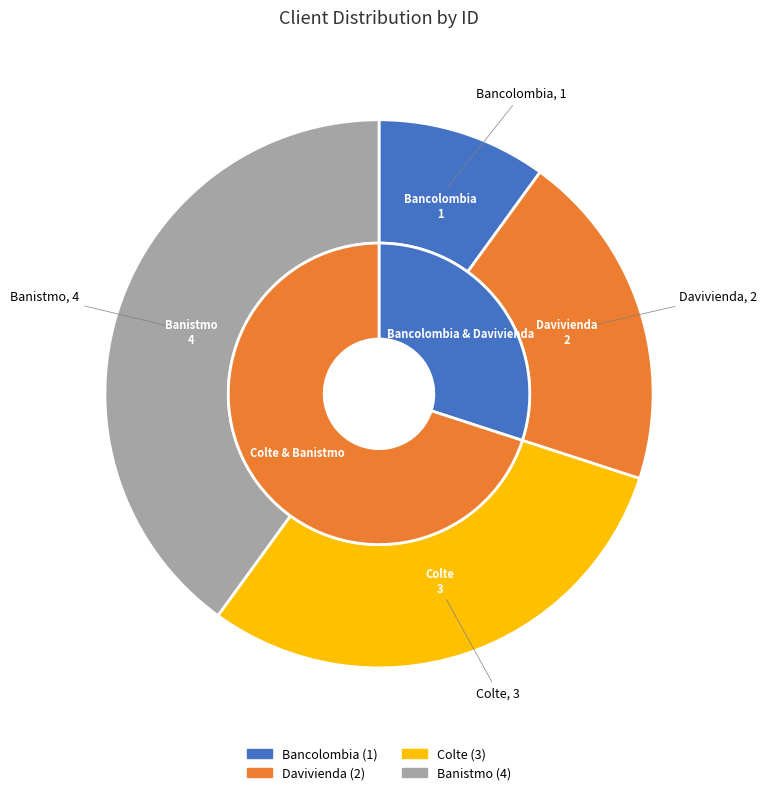

Which has a higher value, Banistmo or Colte?

Banistmo